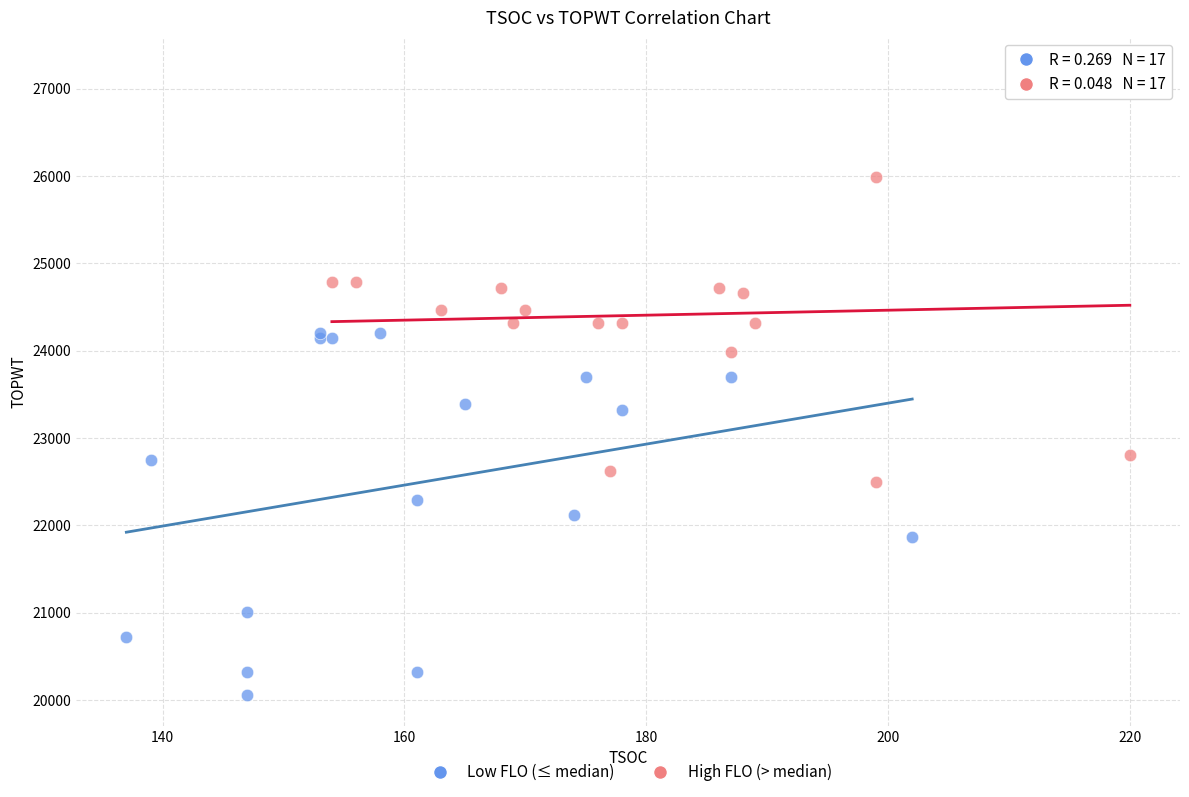

Which series reaches the maximum Y coordinate?

High FLO (> median)